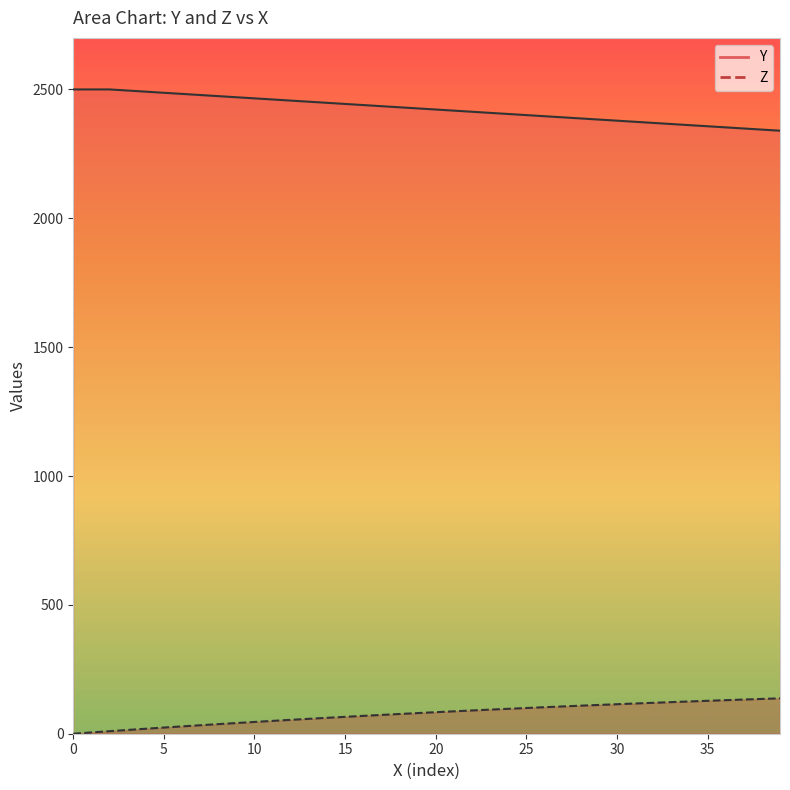

Rank the series by their maximum value, from lowest to highest.

Z, Y